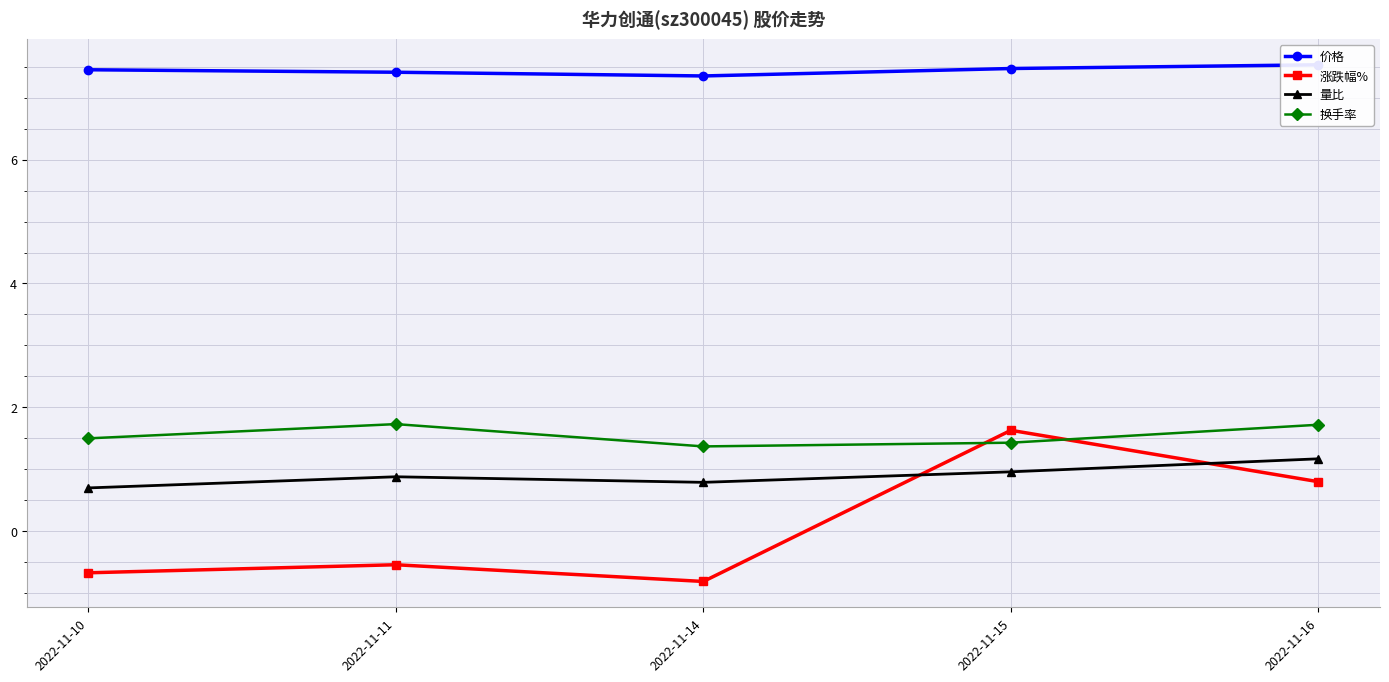

The value of 涨跌幅% at 2022-11-16 is 0.8. True or false?

True